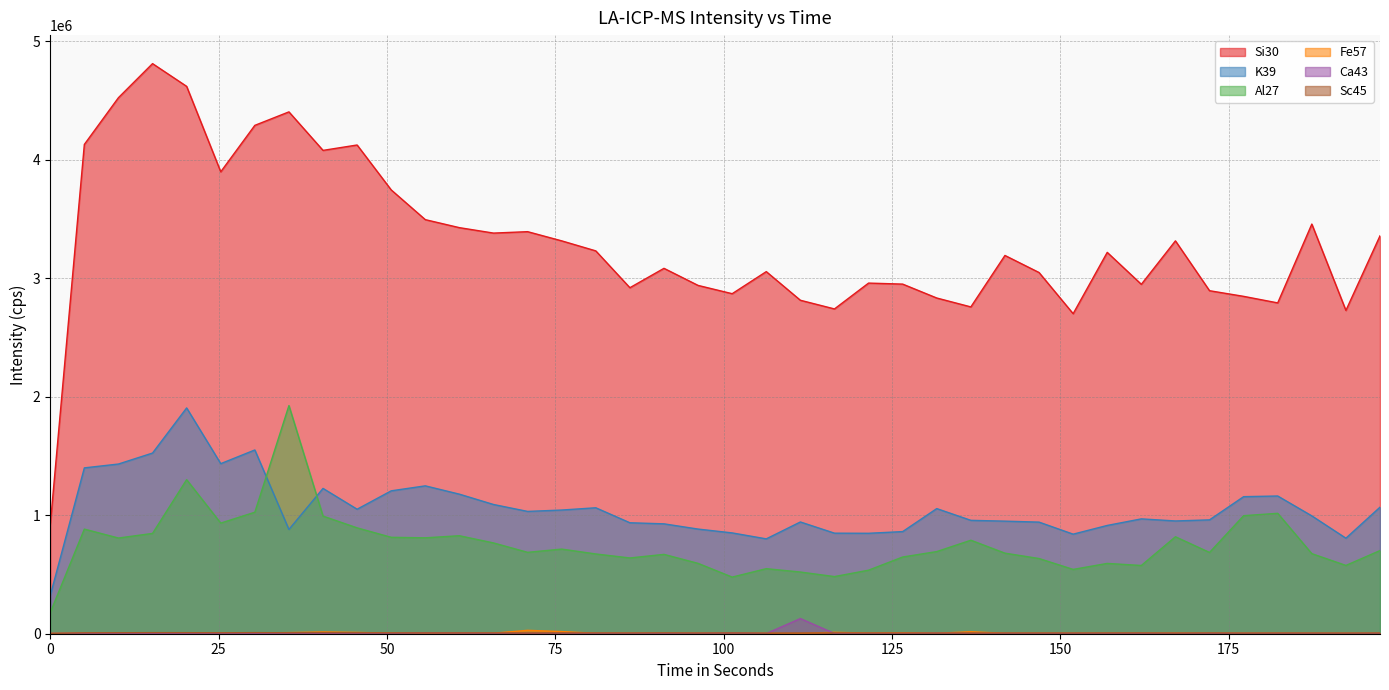

What value does the Ca43 series have at 50.634?

2540.5